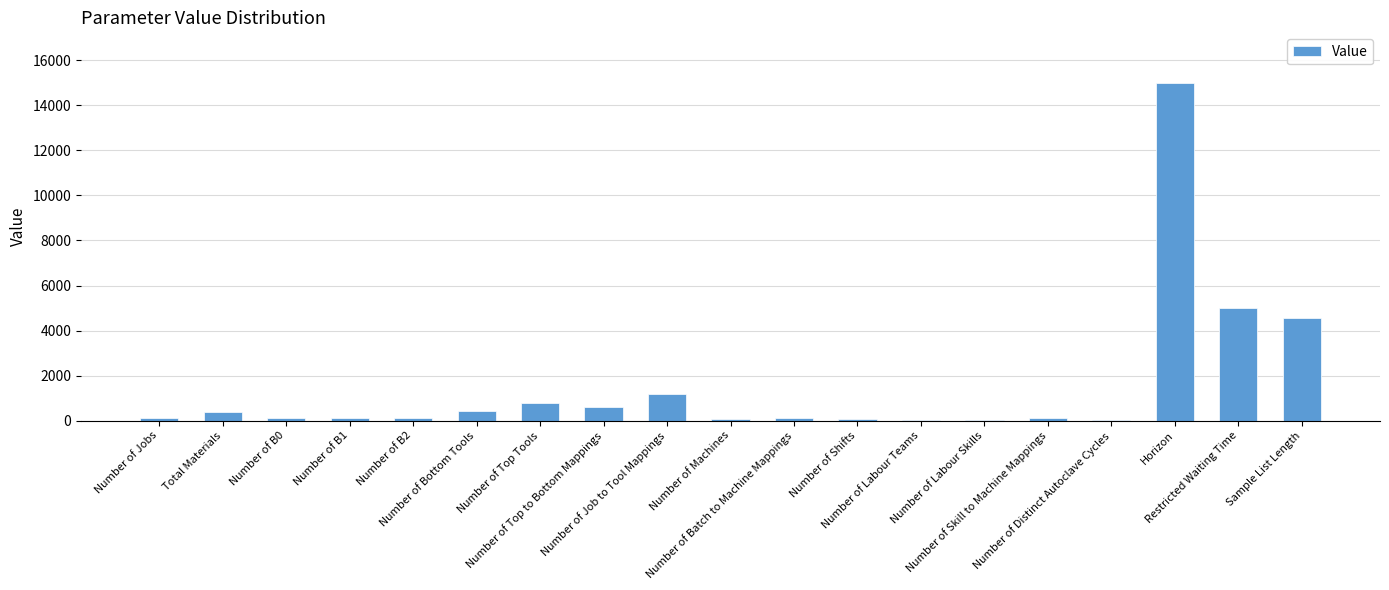

Where is the data nearest to the value 7502?

Restricted Waiting Time